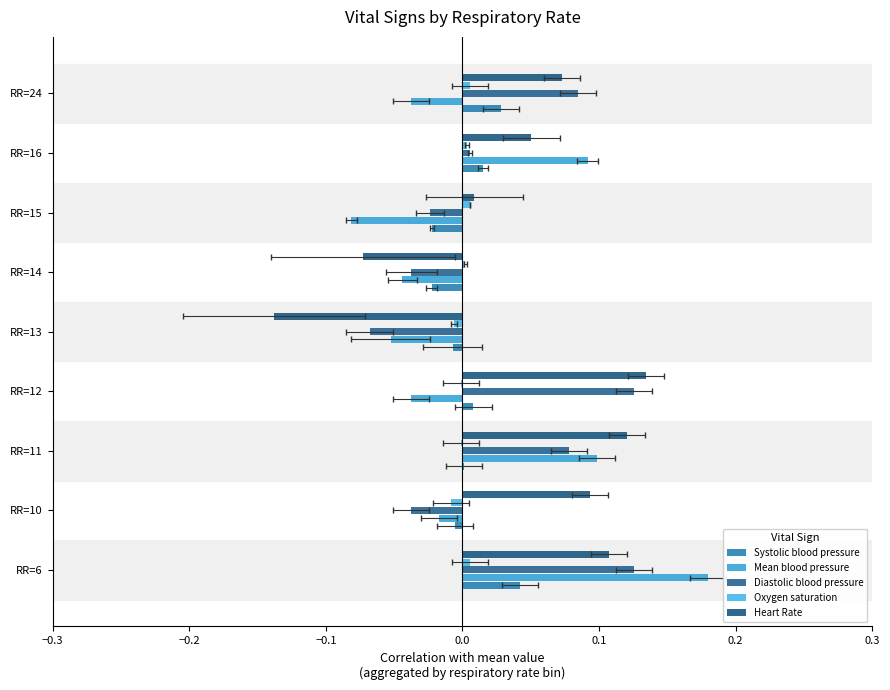

Reading left to right, transcribe all the data shown in this chart.

Systolic blood pressure: 0.0	-0.0	0.0	0.0	-0.0	-0.0	-0.0	0.0	0.0
Mean blood pressure: 0.2	-0.0	0.1	-0.0	-0.1	-0.0	-0.1	0.1	-0.0
Diastolic blood pressure: 0.1	-0.0	0.1	0.1	-0.1	-0.0	-0.0	0.0	0.1
Oxygen saturation: 0.0	-0.0	-0.0	-0.0	-0.0	0.0	0.0	0.0	0.0
Heart Rate: 0.1	0.1	0.1	0.1	-0.1	-0.1	0.0	0.1	0.1